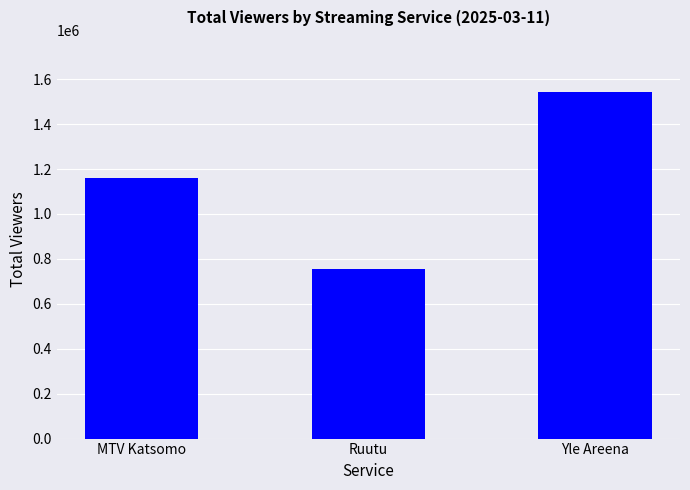

Where is the data nearest to the value 1150000?

MTV Katsomo